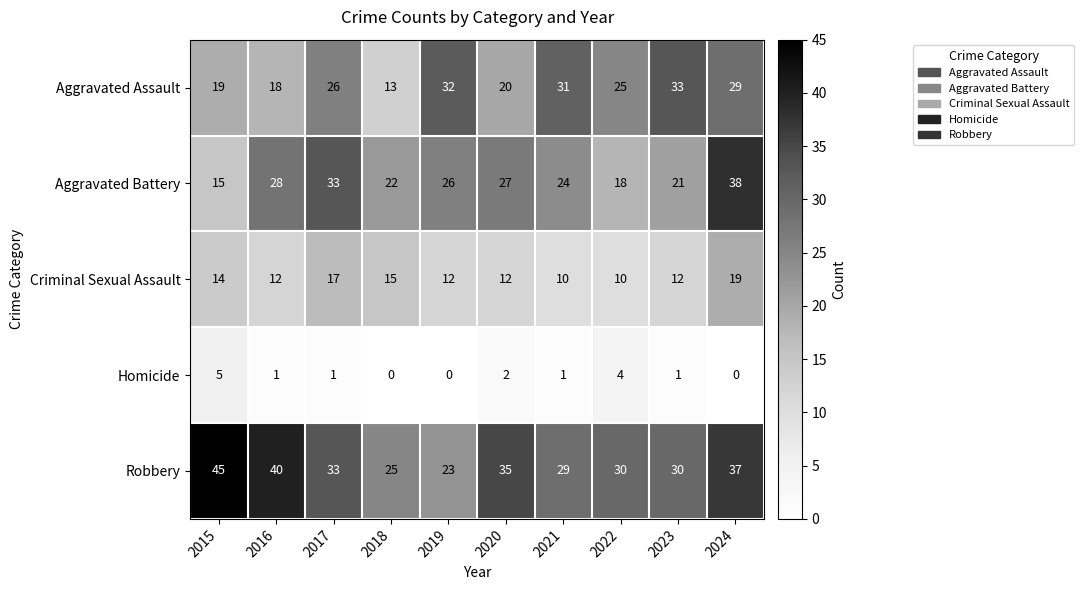

Is the value of Homicide at 2021 greater than the value of Aggravated Battery at 2022?

No